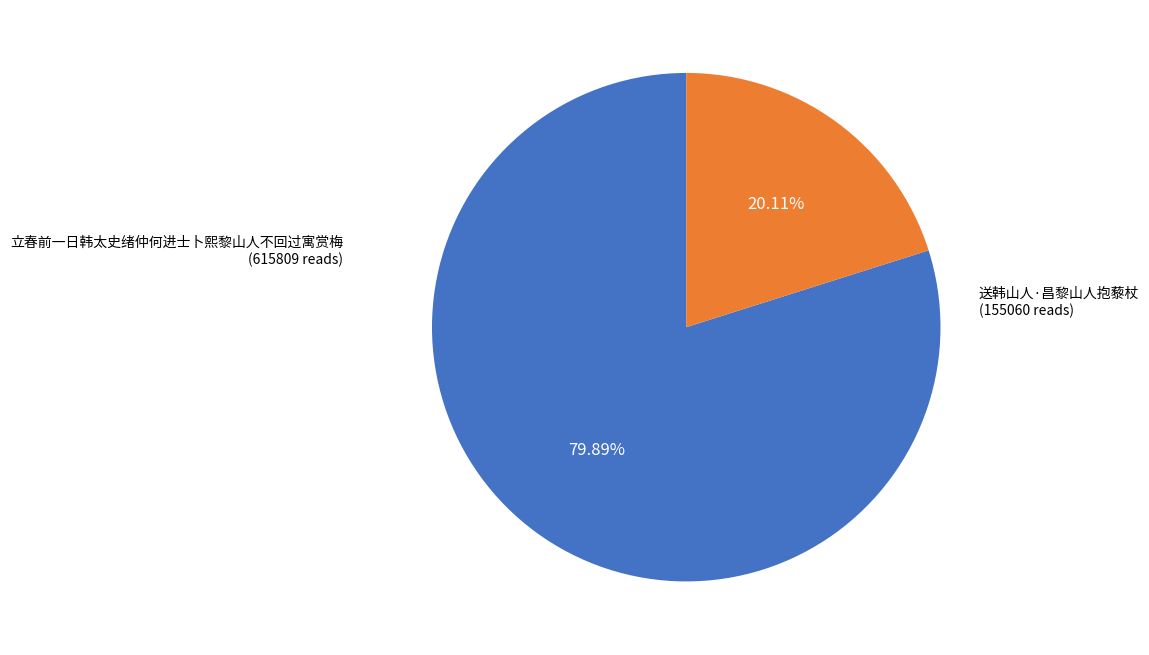

The 立春前一日韩太史绪仲何进士卜熙黎山人不回过寓赏梅 slice represents 80% of the pie. True or false?

True